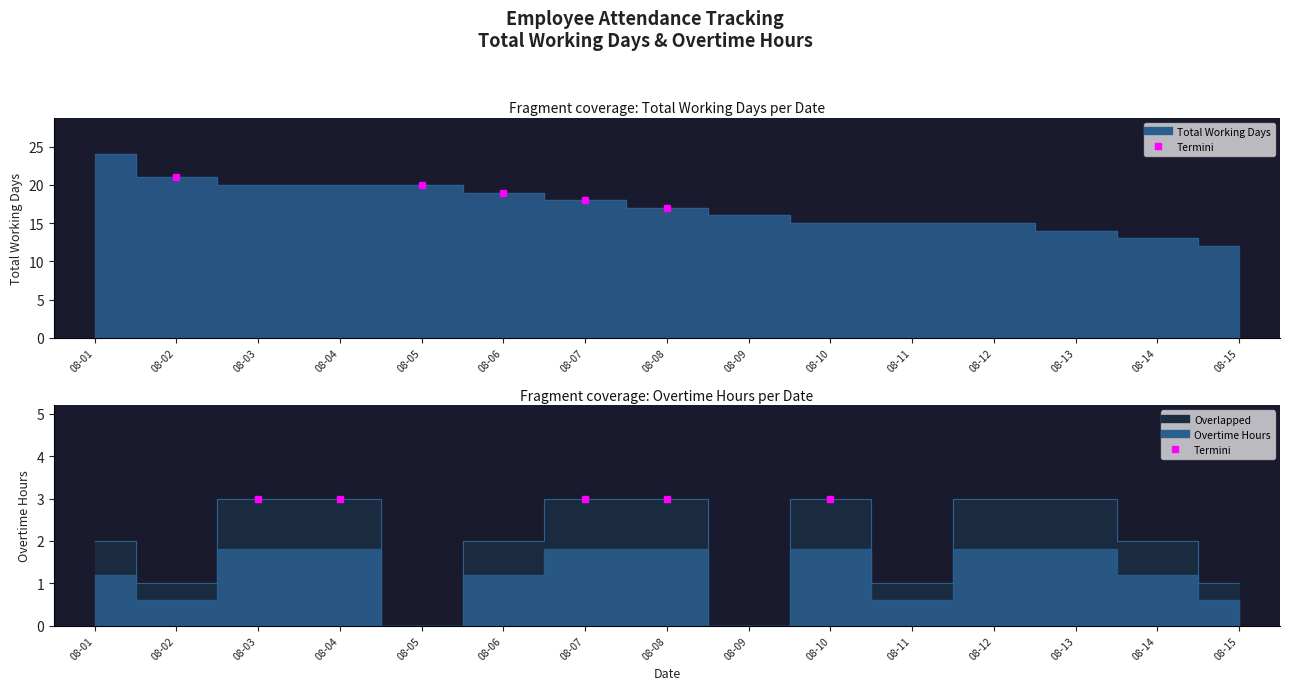

True or false: Overtime Hours has more than 0 points higher than both neighbors.

True